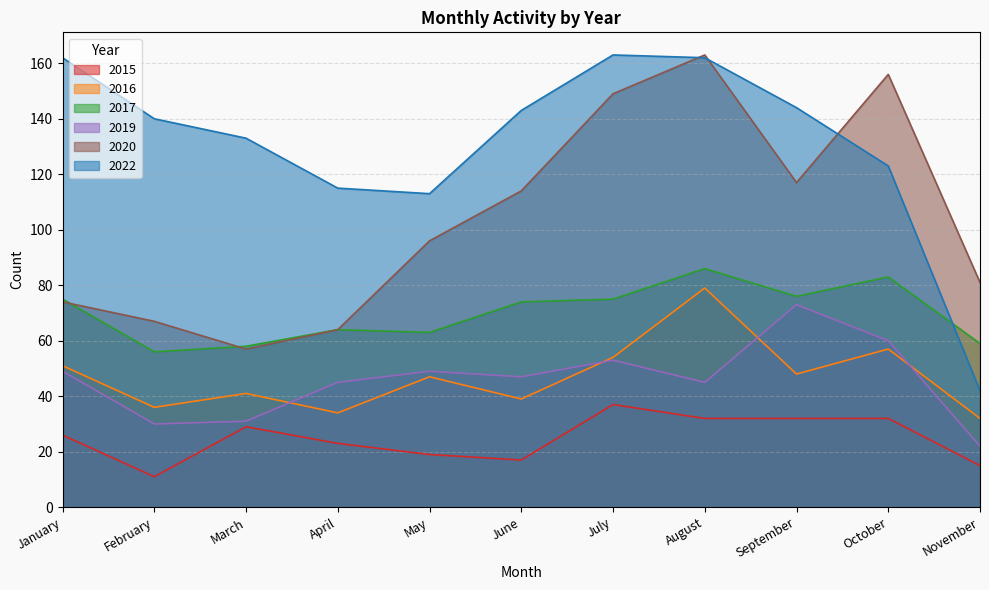

Where is the first local minimum for 2017?

February